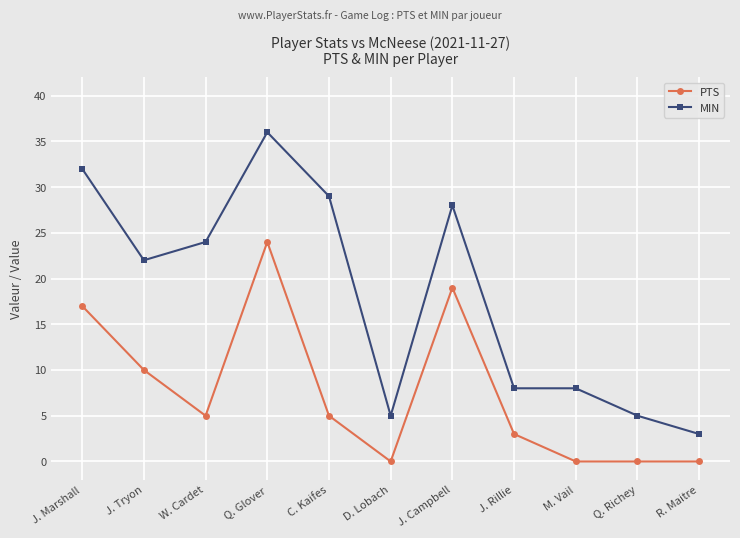

The MIN series shows 5 at M. Vail. True or false?

False